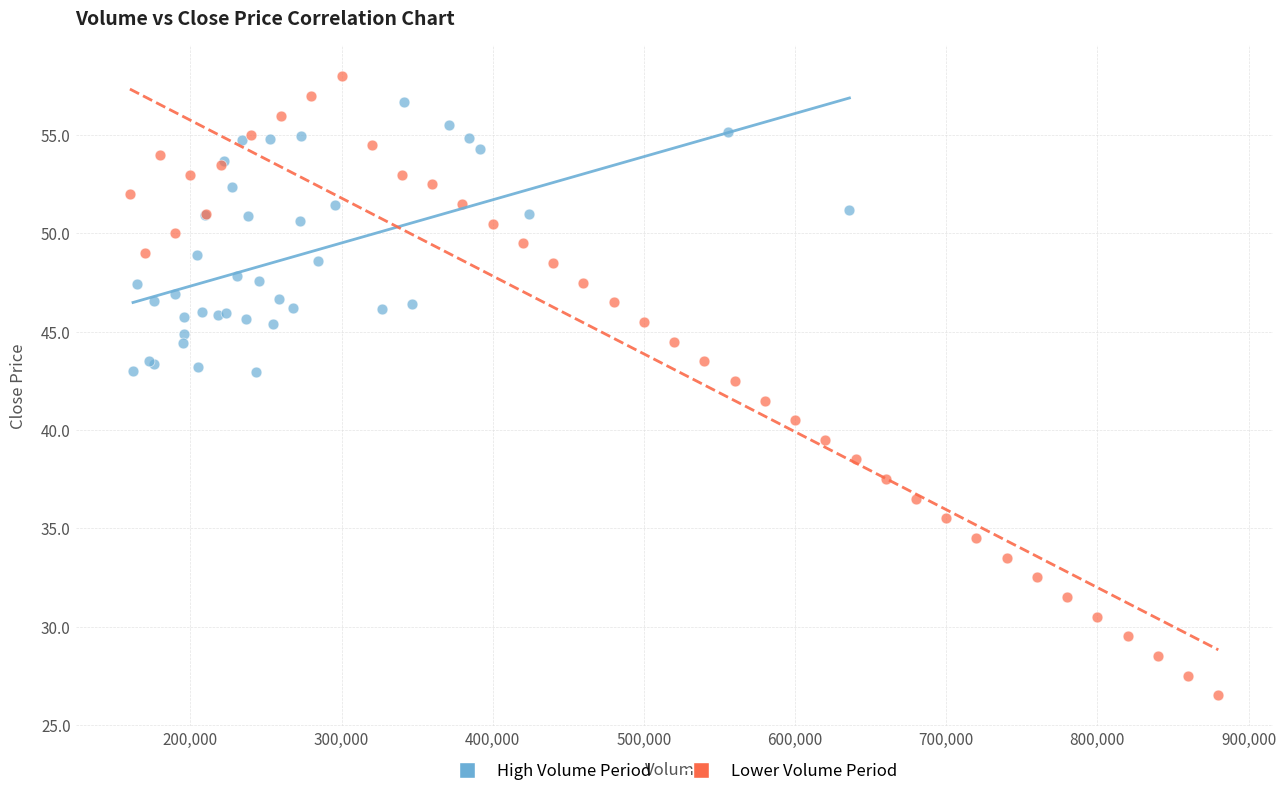

Which series has the widest spread of Y values?

Lower Volume Period